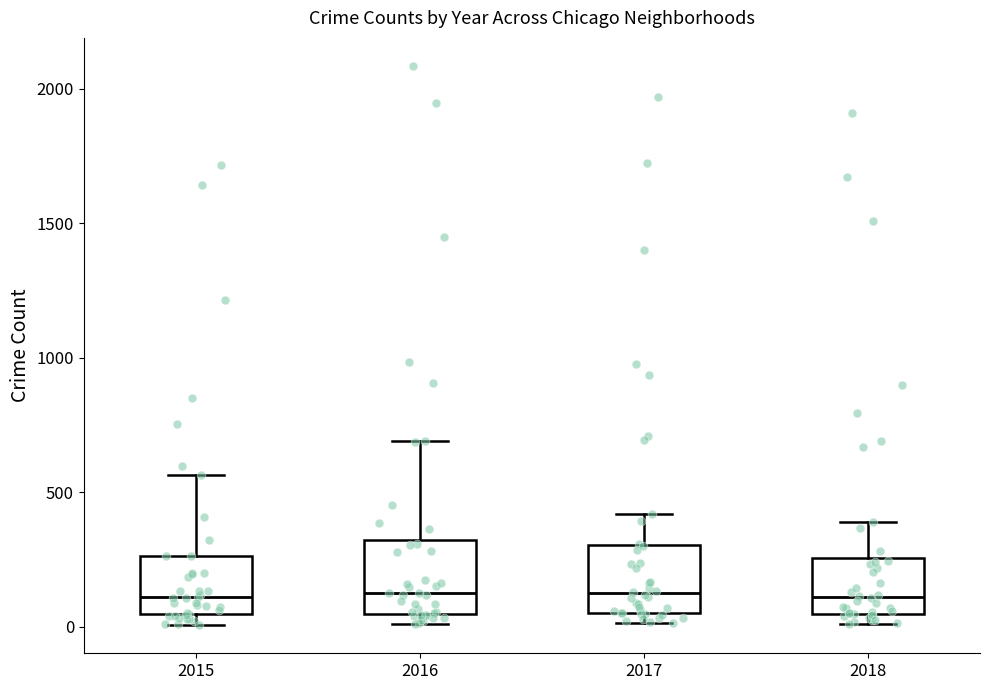

Reading left to right, transcribe this box plot: for each box, give where its median line is, the range the box spans, and where its two whiskers end, as read against the y-axis. The values are not printed on the chart, so give them approximately, as read against the axis.

2015: median 100, box 50 to 250, whiskers 0 to 550
2016: median 150, box 50 to 300, whiskers 0 to 700
2017: median 100, box 50 to 300, whiskers 0 to 400
2018: median 100, box 50 to 250, whiskers 0 to 400